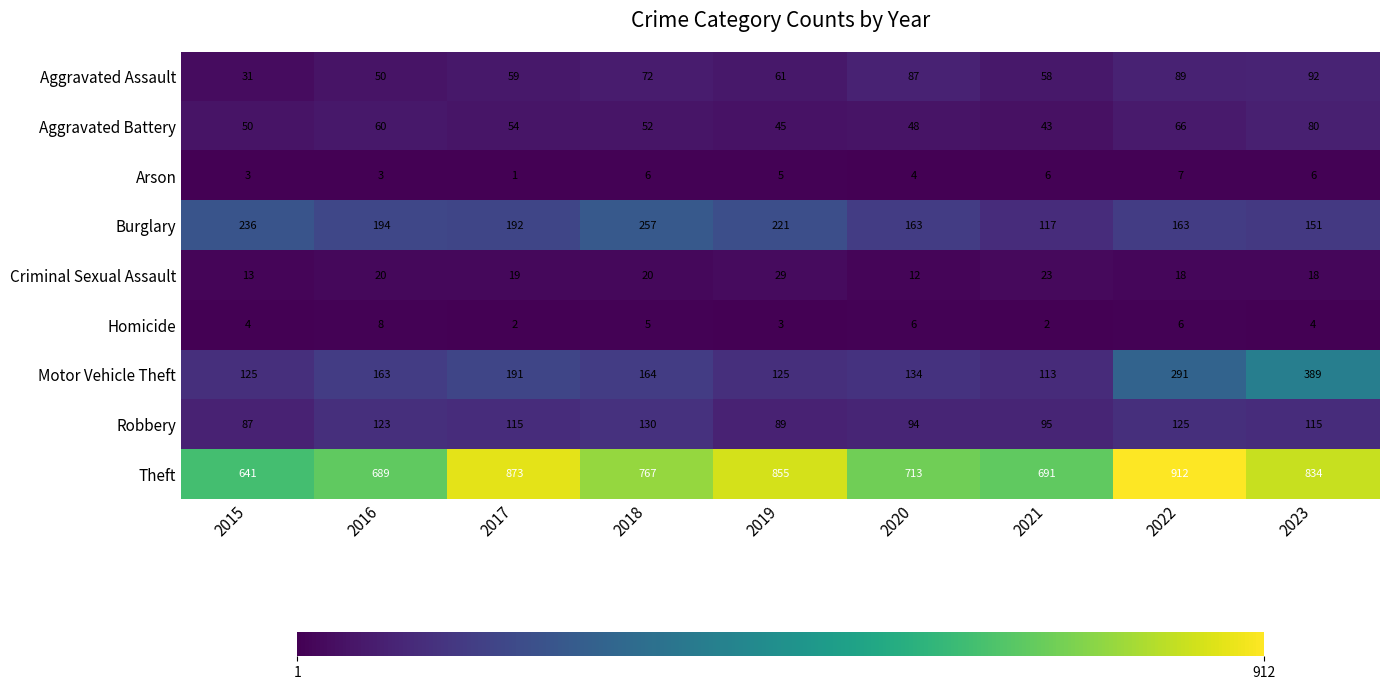

At how many categories does at least one series exceed 637?

9